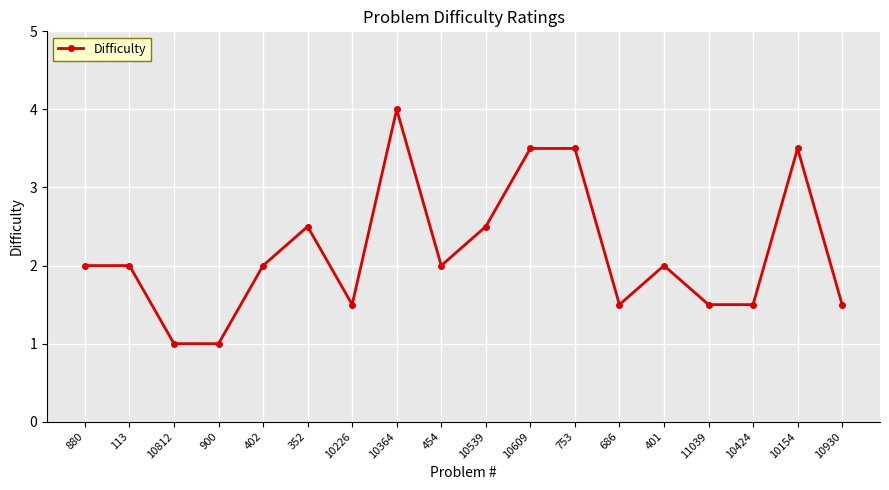

What position from the left is 10812?

3